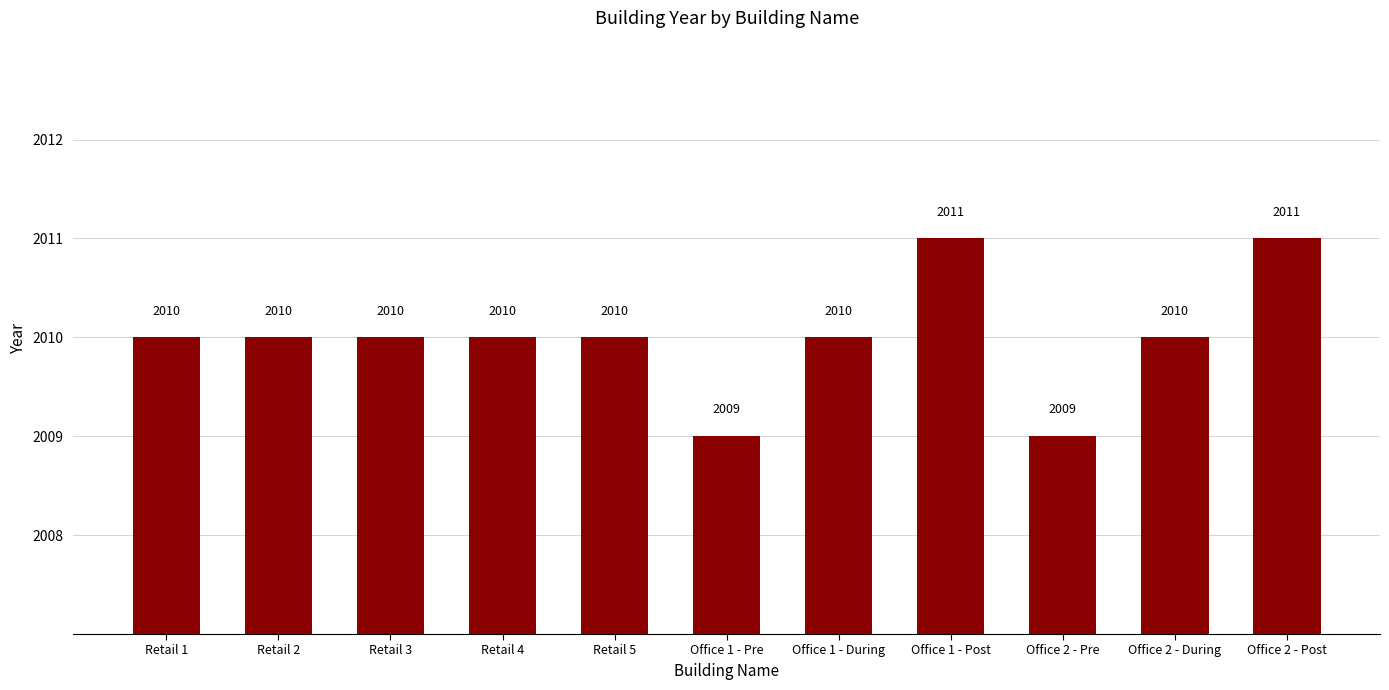

Reading left to right, extract all data points from this chart.

2010	2010	2010	2010	2010	2009	2010	2011	2009	2010	2011